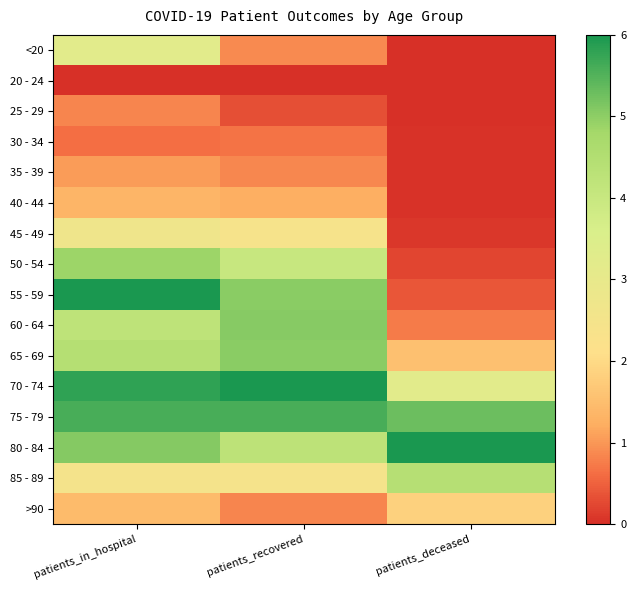

Which series has the largest total across all categories?

75 - 79